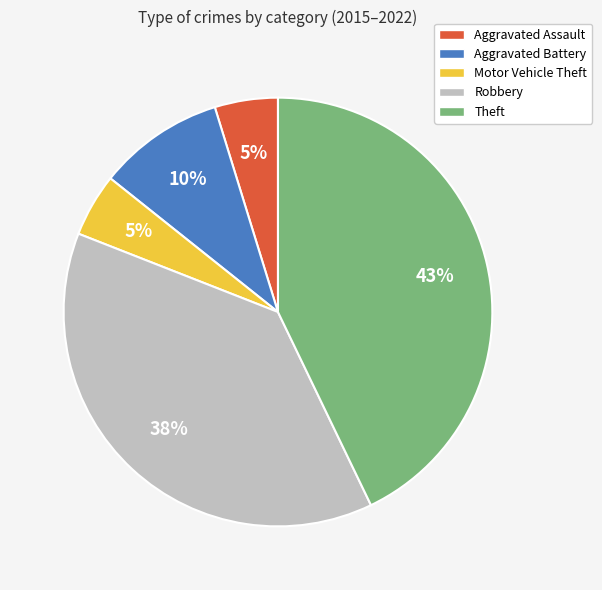

Combined, do Theft and Robbery account for over 50%?

Yes